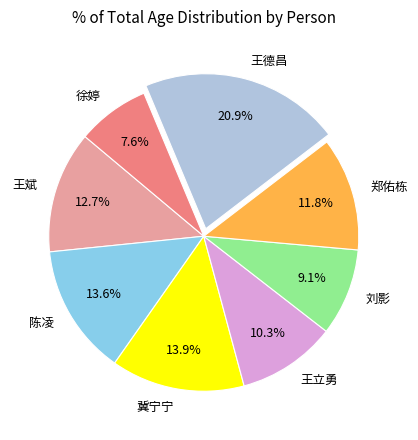

What is the ratio of the value at 徐婷 to the value at 王斌?

0.6